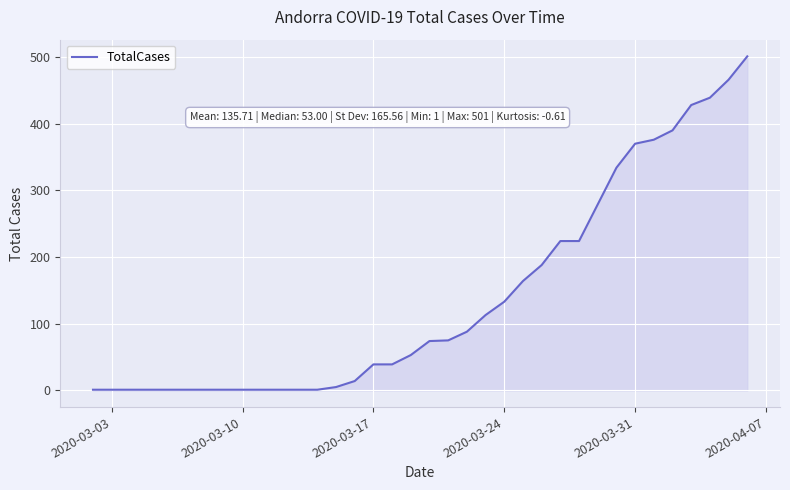

What is the maximum value shown in the chart?

501